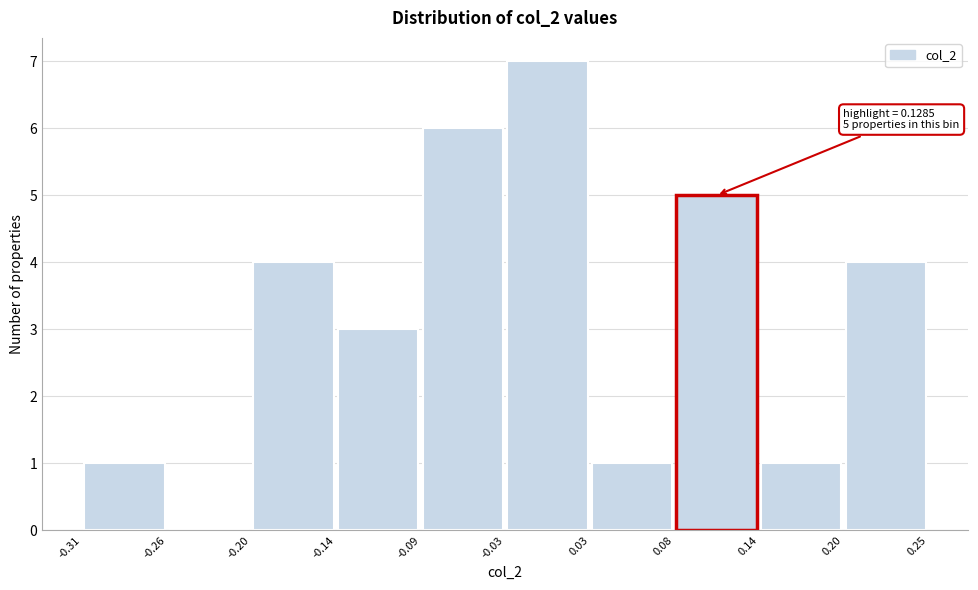

Which range on the x-axis has the tallest bar?

-0.03 to 0.03